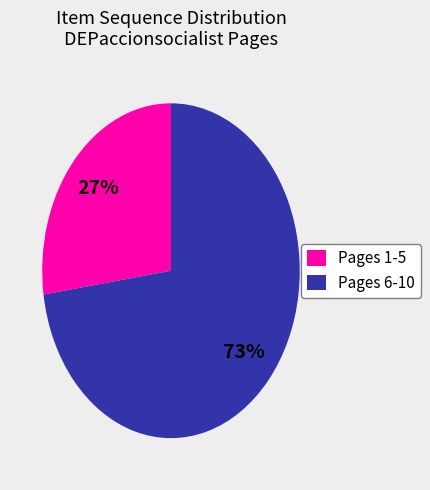

Is there a majority slice in this chart?

Yes